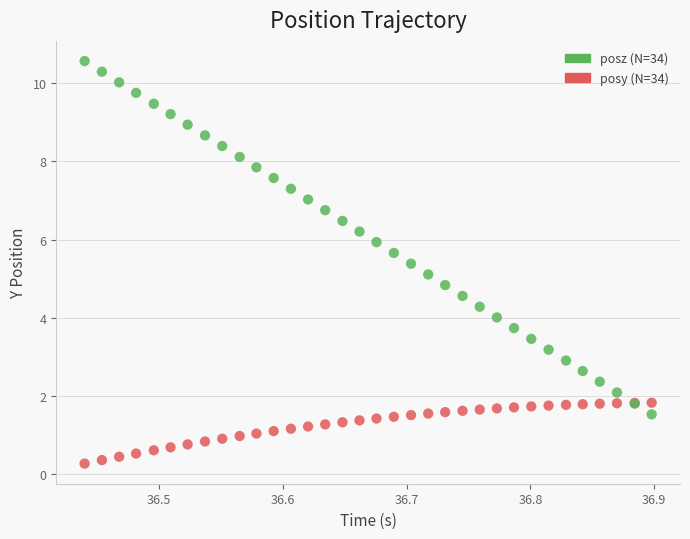

Which series contains the highest Y value?

posz (N=34)